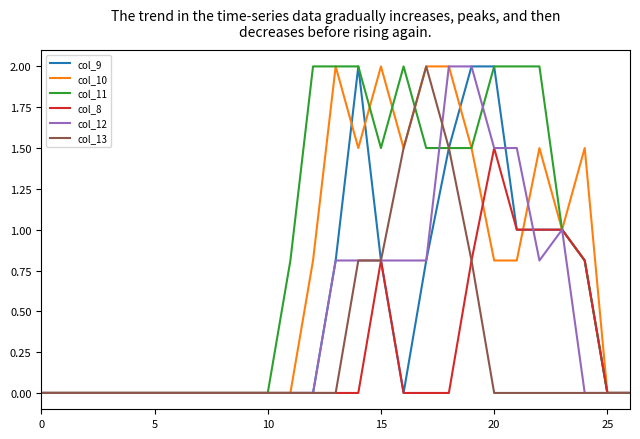

What is the highest value of the col_10 series?

2.0